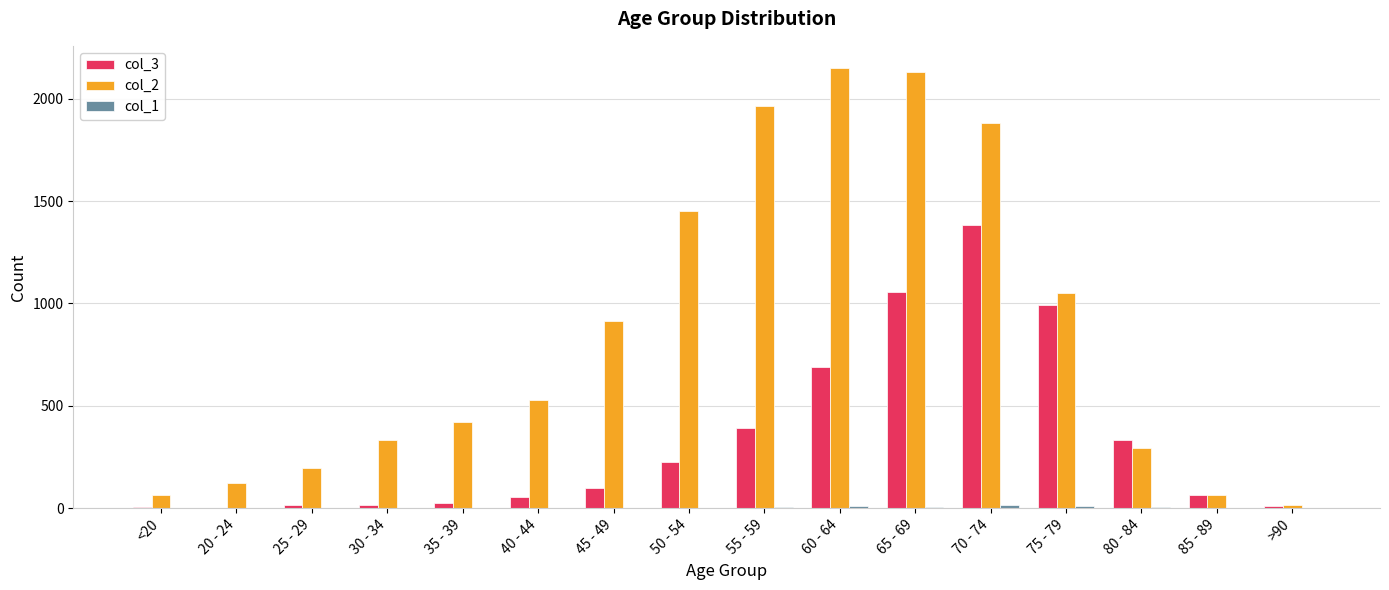

The value of col_2 at 60 - 64 is 2151. True or false?

True